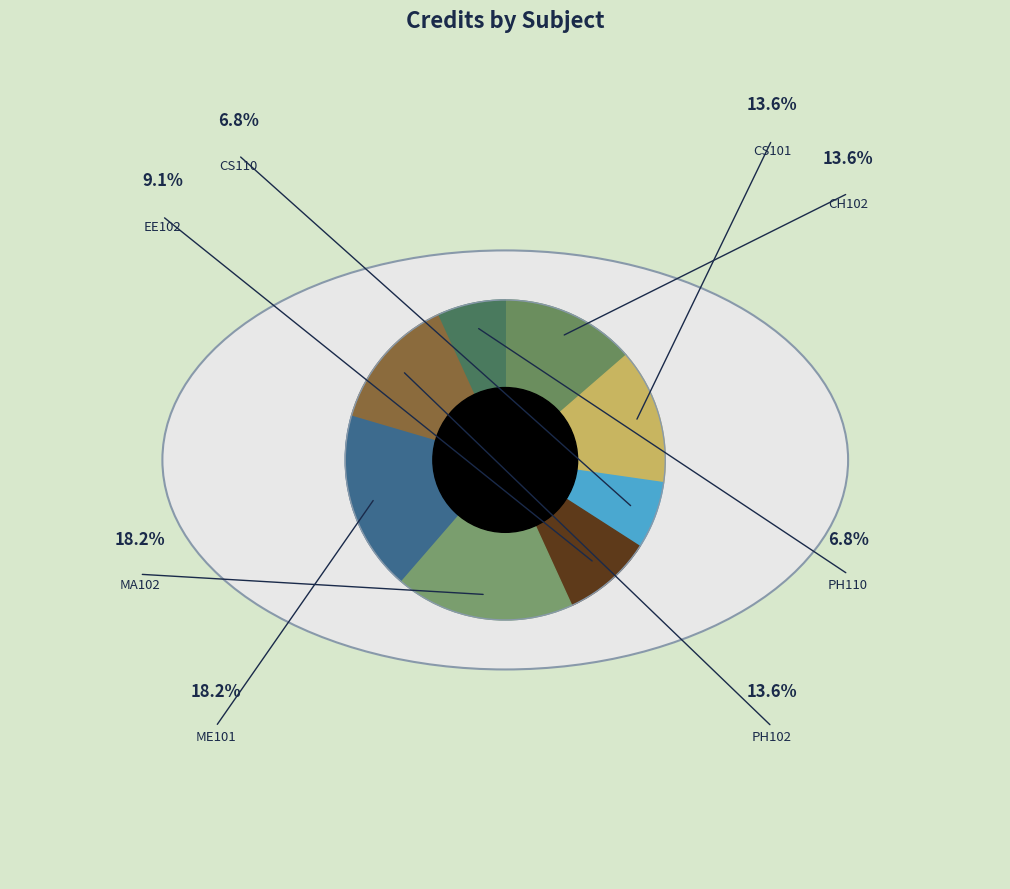

Rank the categories by value from lowest to highest.

Computing Laboratory, Physics Laboratory, Basic Electronics Laboratory, Chemistry - II, Introduction to Computing, Physics - II, Mathematics - II, Engineering Mechanics